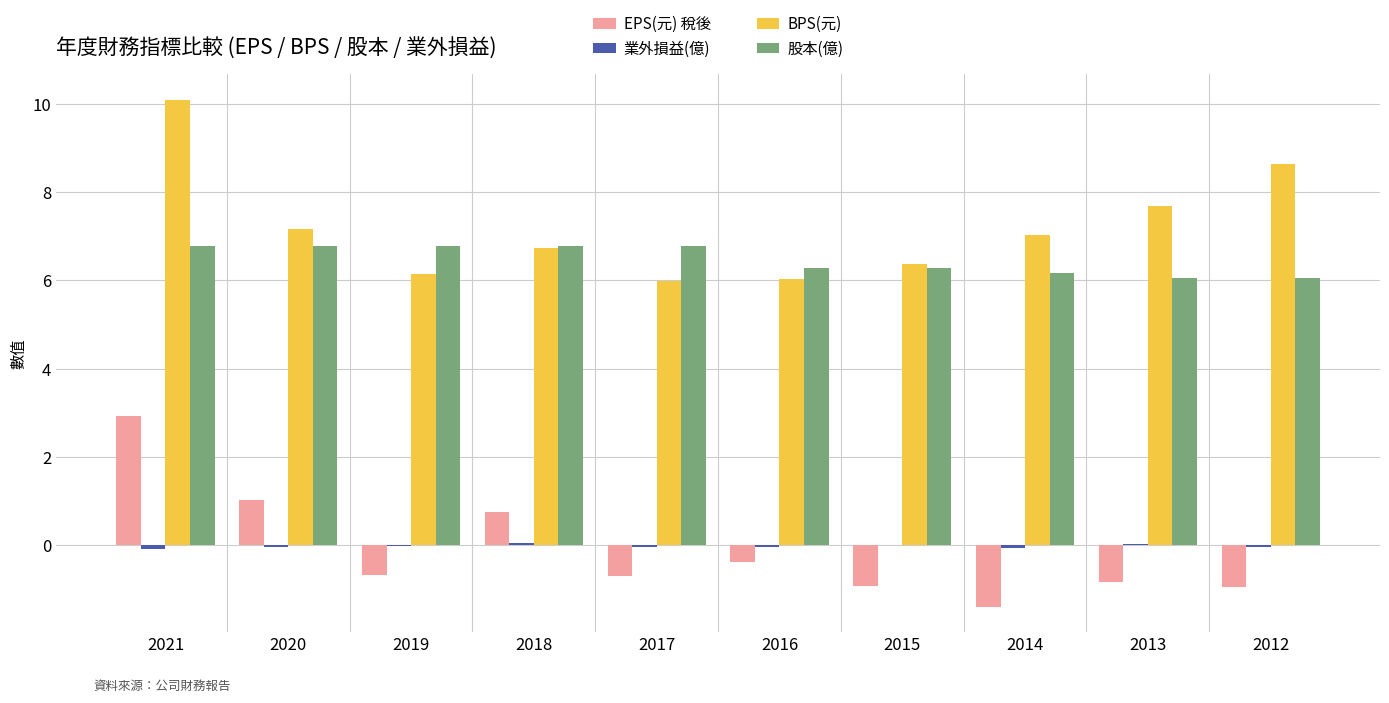

Is it true that 股本(億) equals 4.2 at 2020?

False